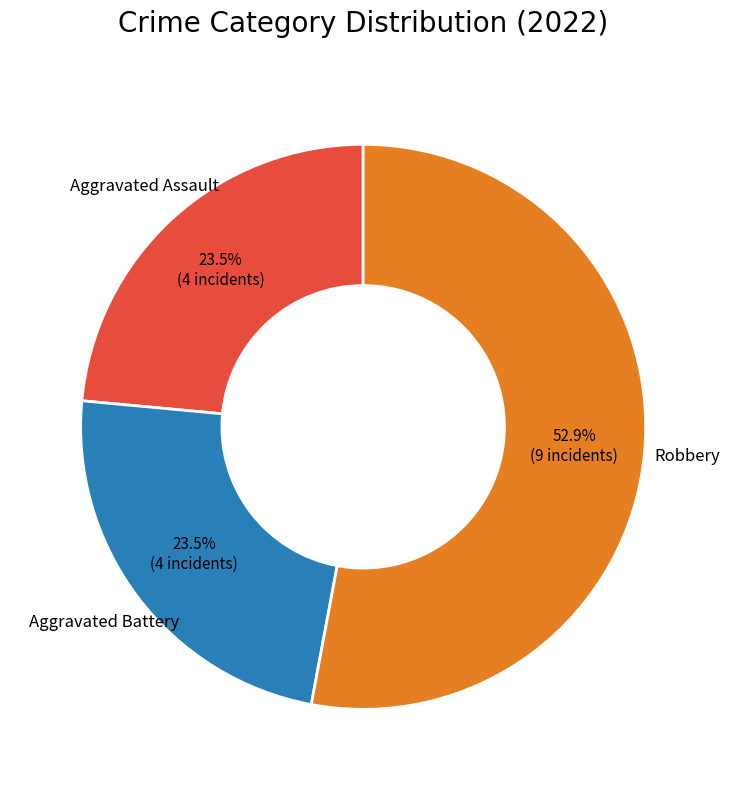

Does any single category account for the majority?

Yes